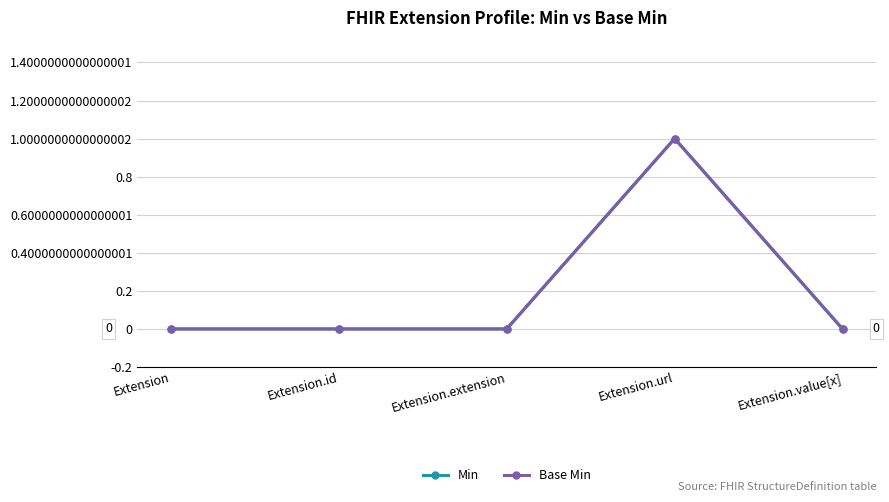

Does the chart have visible grid lines?

Yes